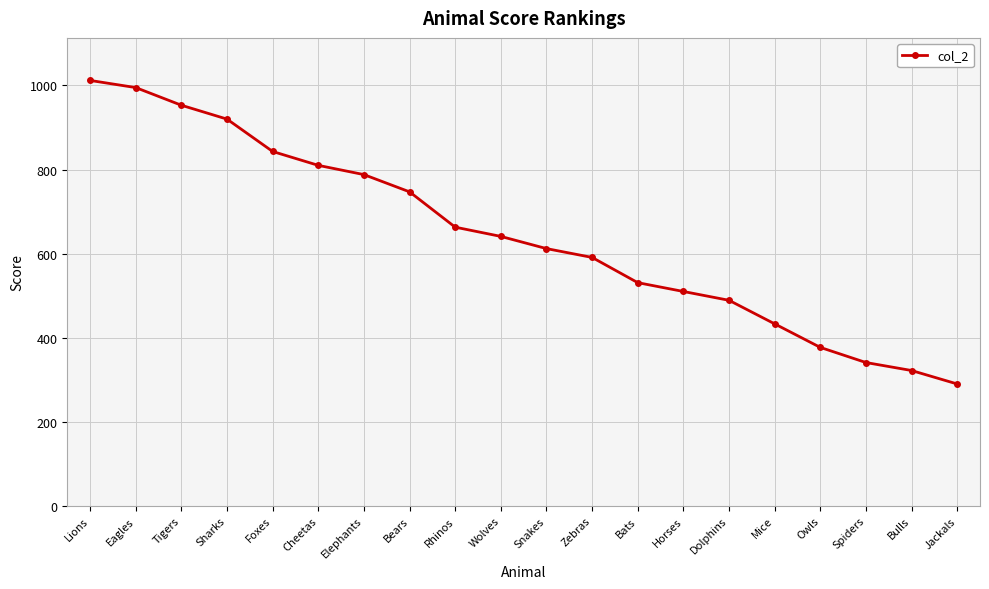

Is it true that the value at Wolves is 641?

True